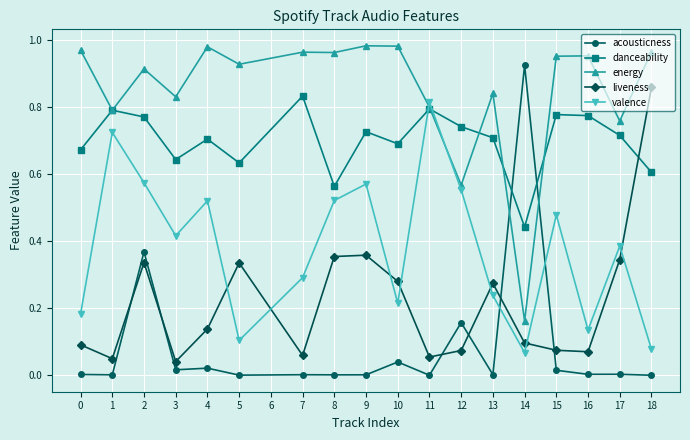

True or false: liveness has a value of 0.6 at 15.

False